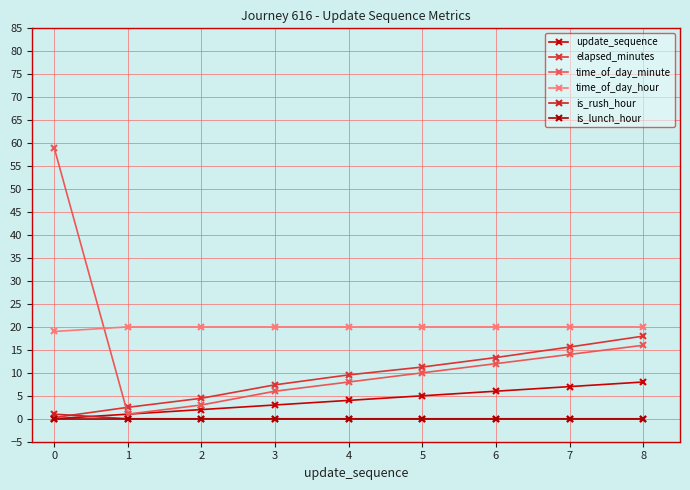

True or false: time_of_day_hour has more than 2 interior local peaks.

False